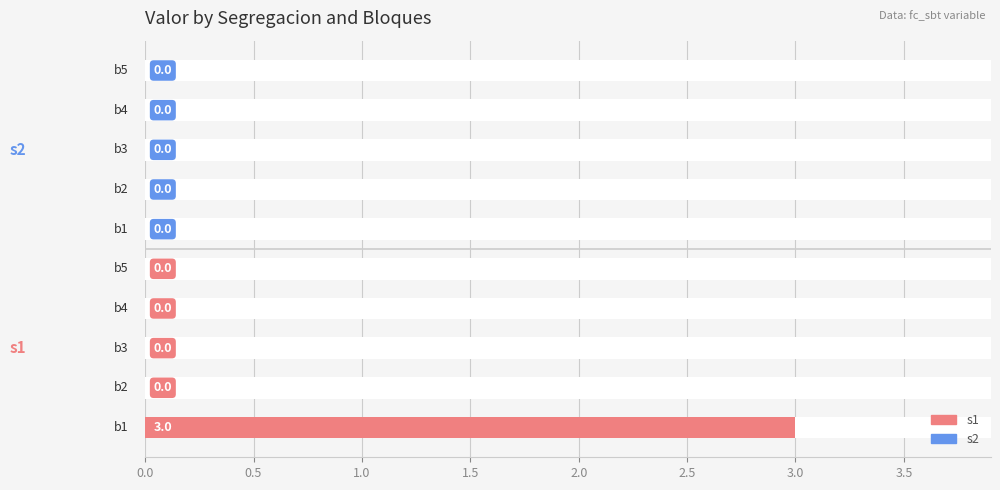

What is the sum of all values?

3